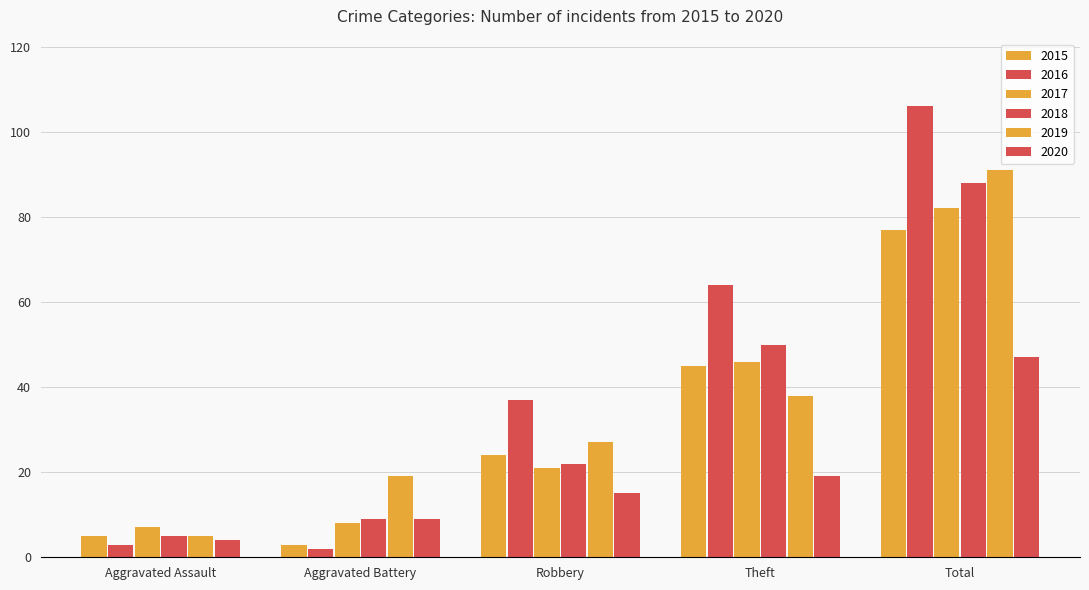

How many bars are there in total?

30